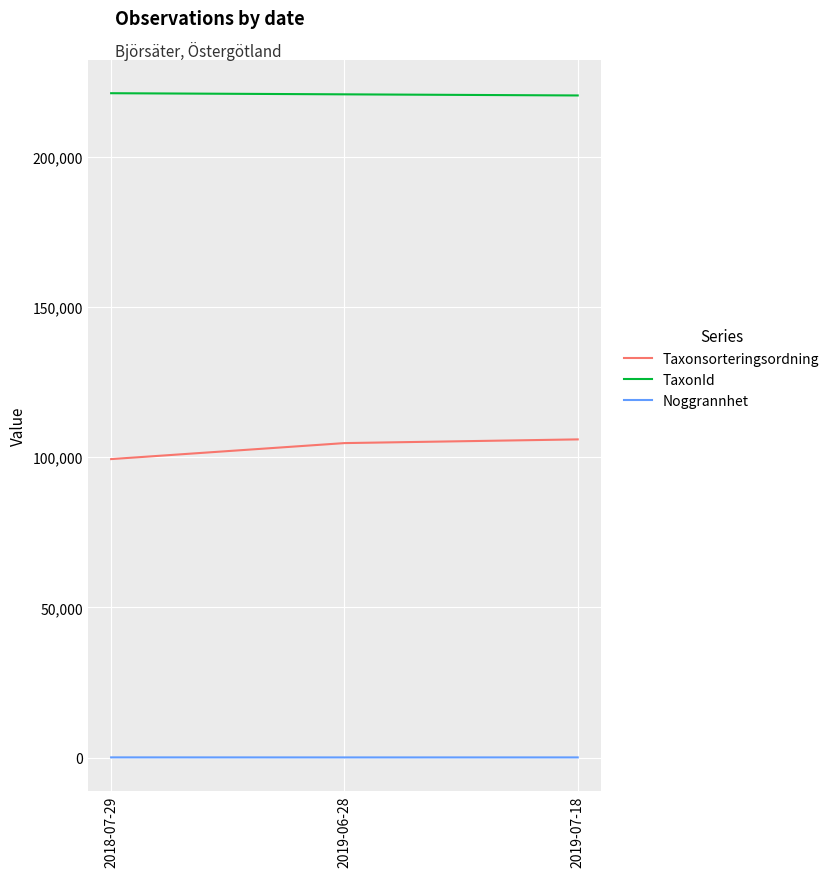

Is this an area chart (filled region under the line)?

No